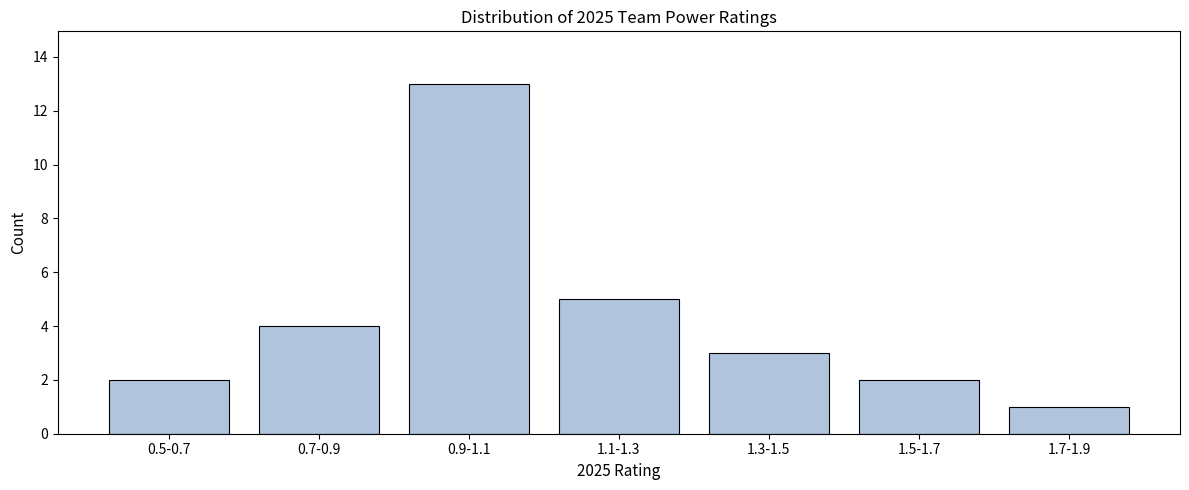

Reading left to right, what are all the values shown in this chart?

2	4	13	5	3	2	1